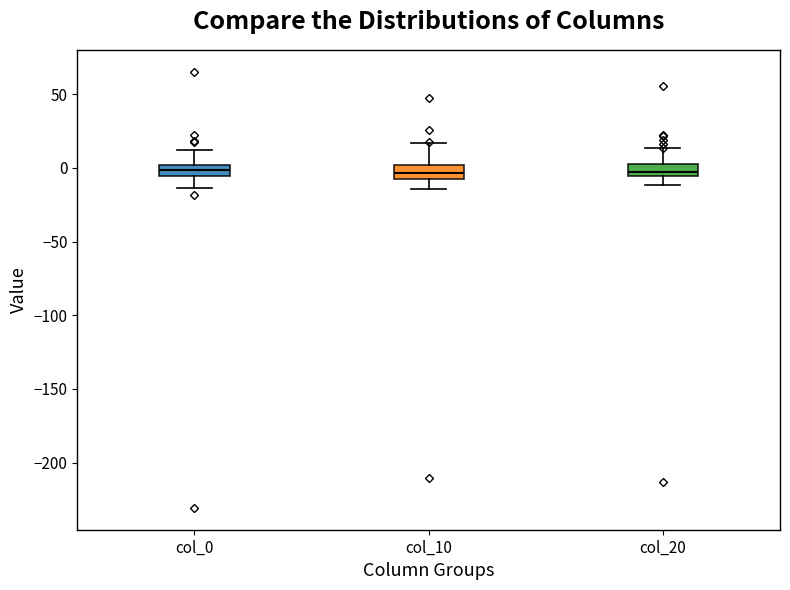

Reading left to right, transcribe this box plot: for each box, give where its median line is, the range the box spans, and where its two whiskers end, as read against the y-axis. The values are not printed on the chart, so give them approximately, as read against the axis.

col_0: median 0 (inside the box), box -5 to 0, whiskers -15 to 10
col_10: median -5, box -10 to 0, whiskers -15 to 15
col_20: median 0 (inside the box), box -5 to 0, whiskers -10 to 15